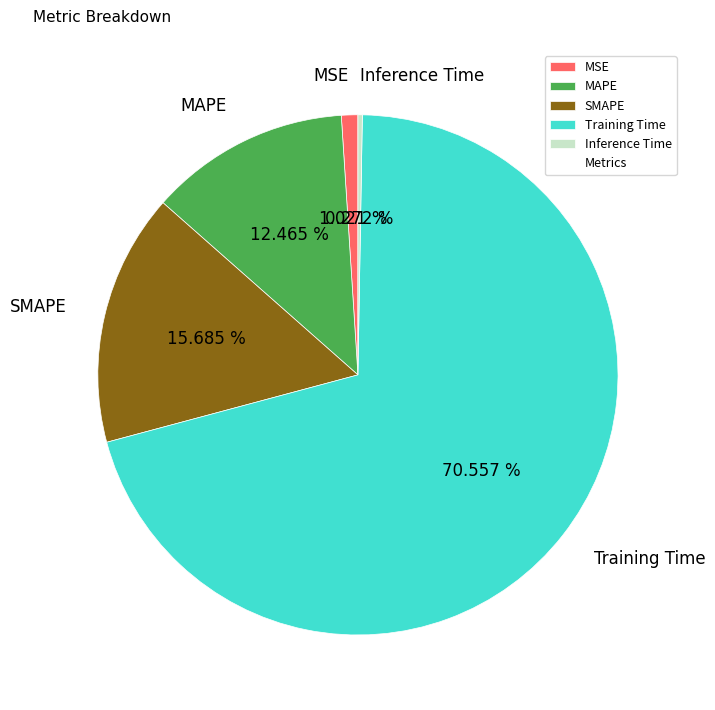

What percentage is the MAPE slice, to the nearest percent?

12%